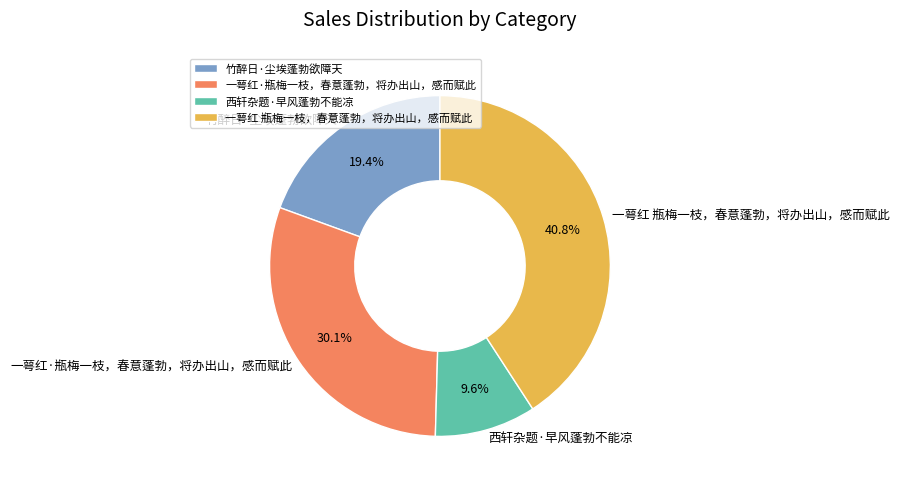

What percentage is the 竹醉日·尘埃蓬勃欲障天 slice, to the nearest percent?

19%